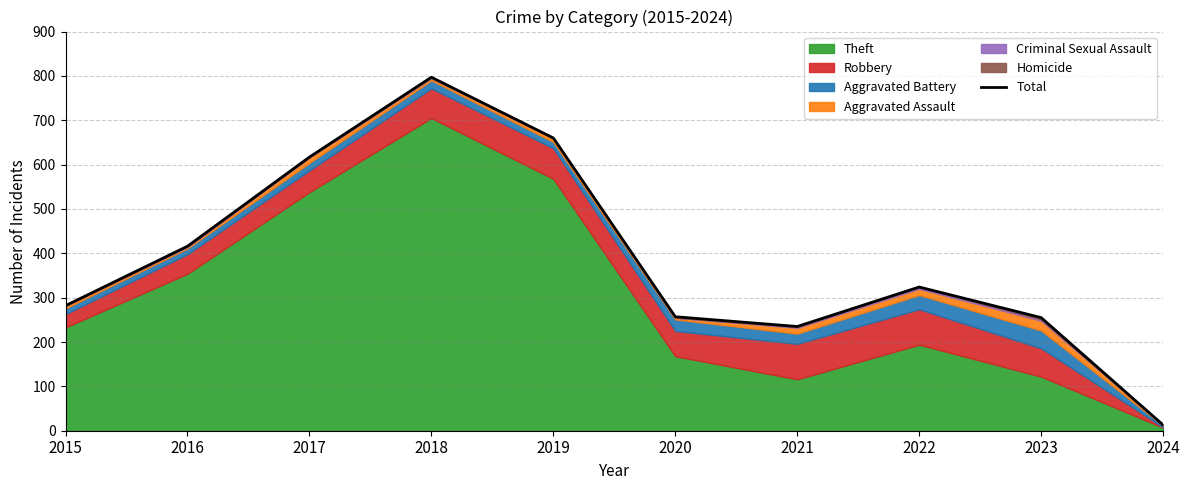

At which category does the data reach its first local valley?

2021